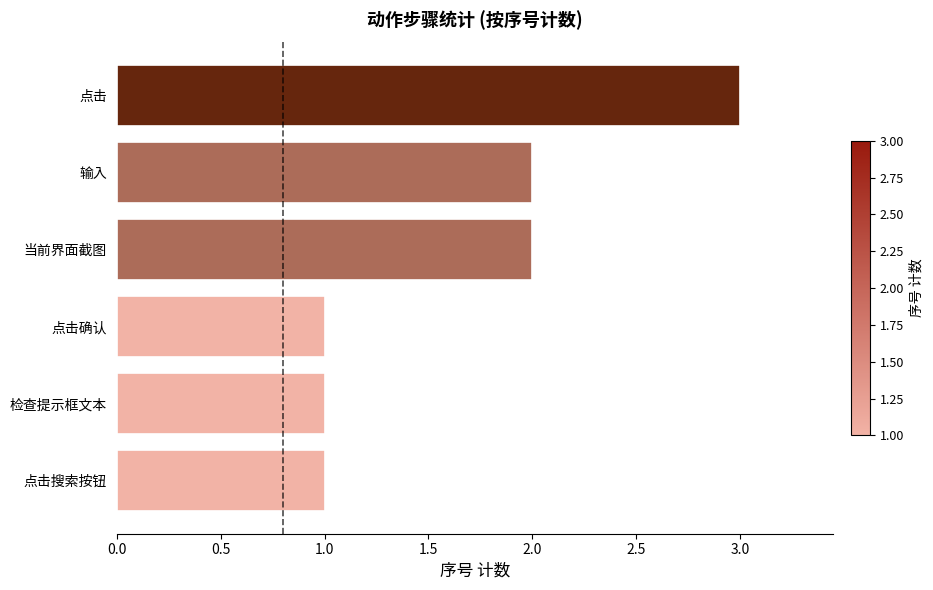

What is the greatest value displayed?

3